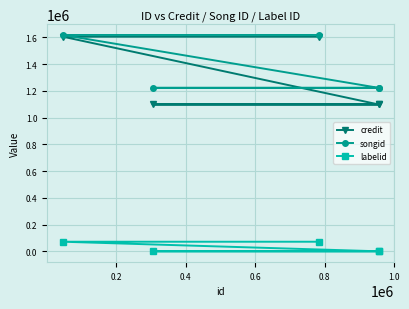

List the series in order of their peak value, lowest first.

labelid, credit, songid